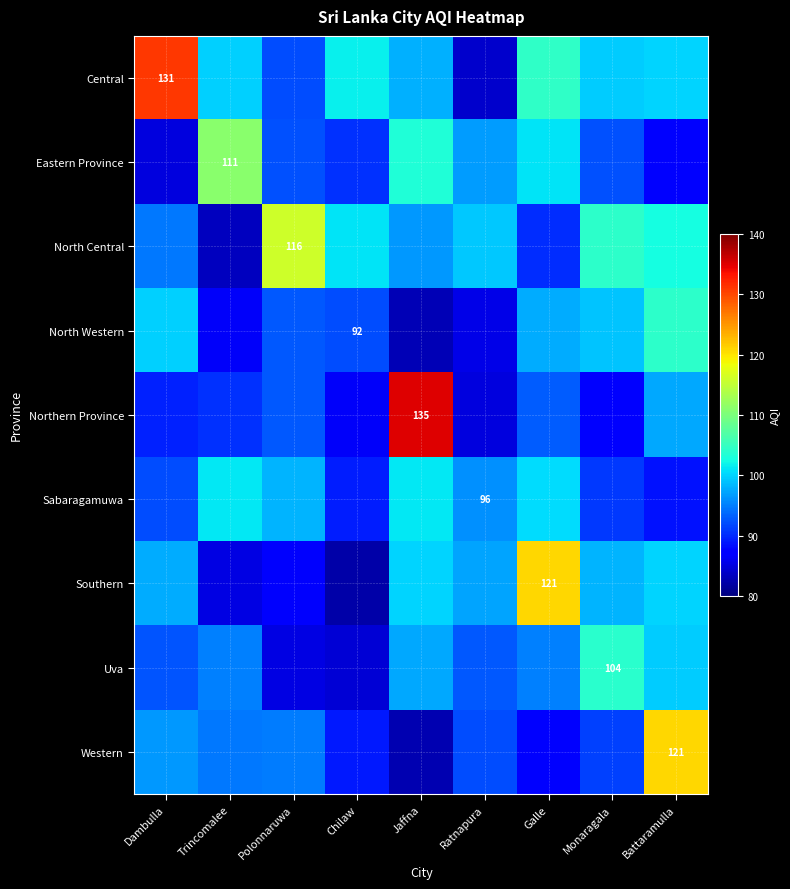

Which series has the largest total across all categories?

Central